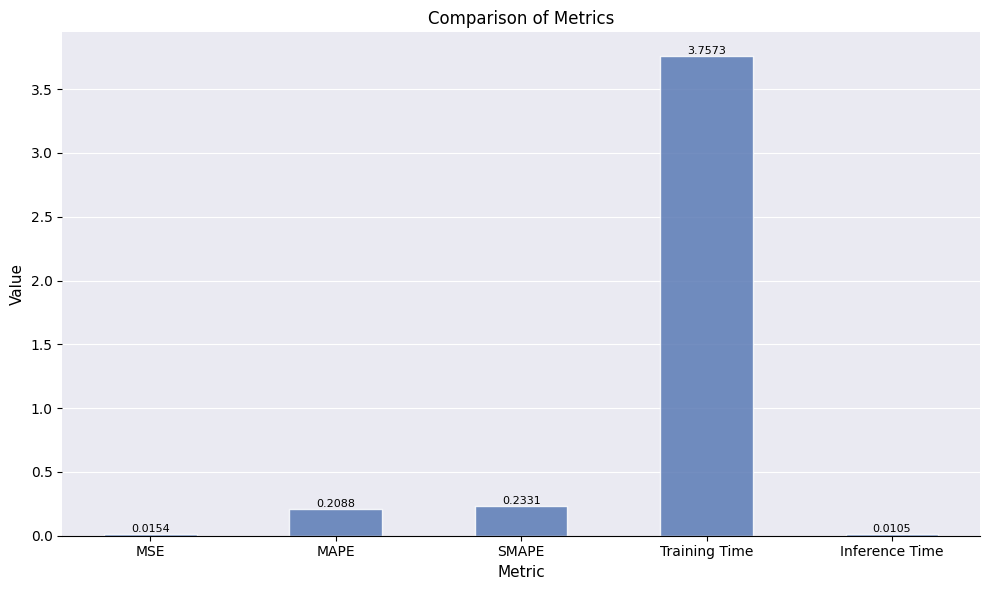

Which has a higher value, Inference Time or Training Time?

Training Time